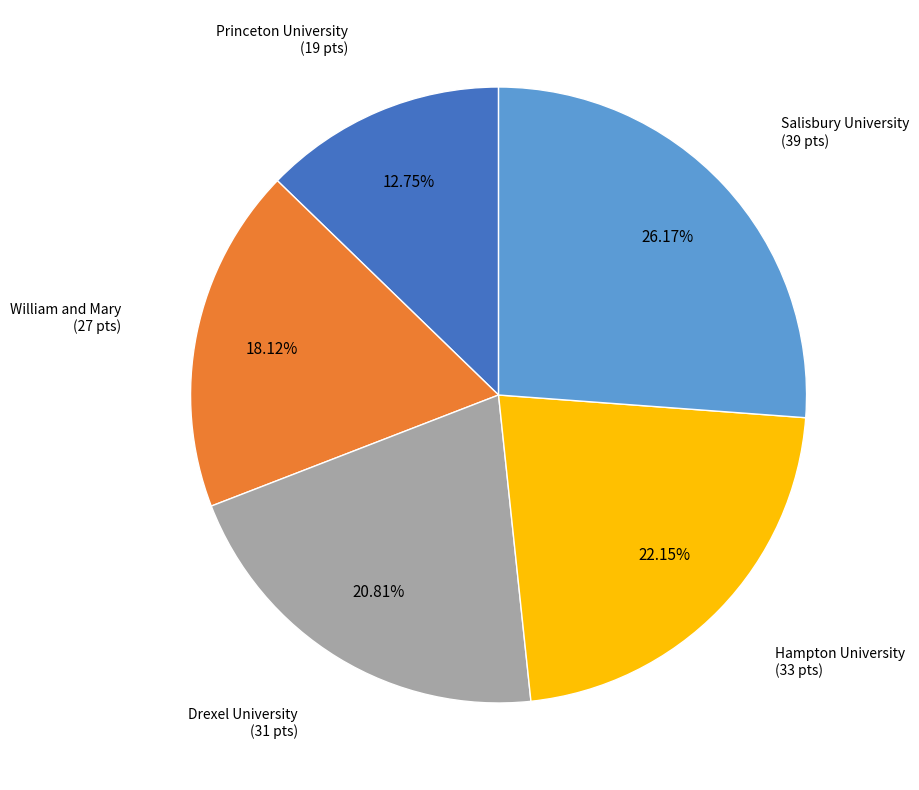

What is the smallest slice in the pie chart?

Princeton University